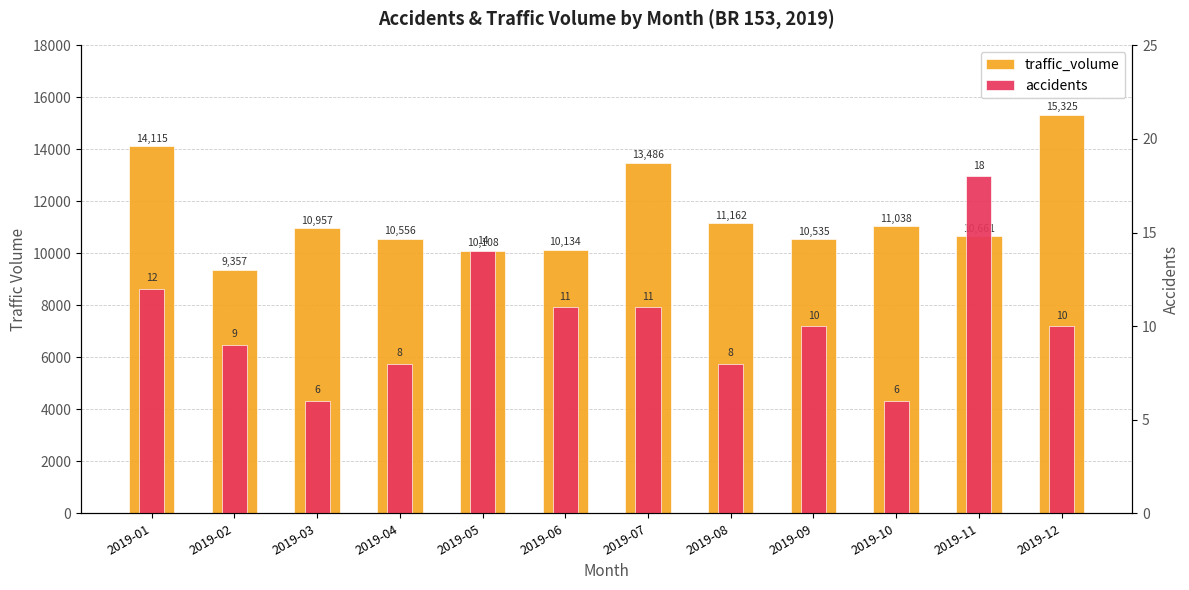

At which label does accidents reach its peak?

2019-11